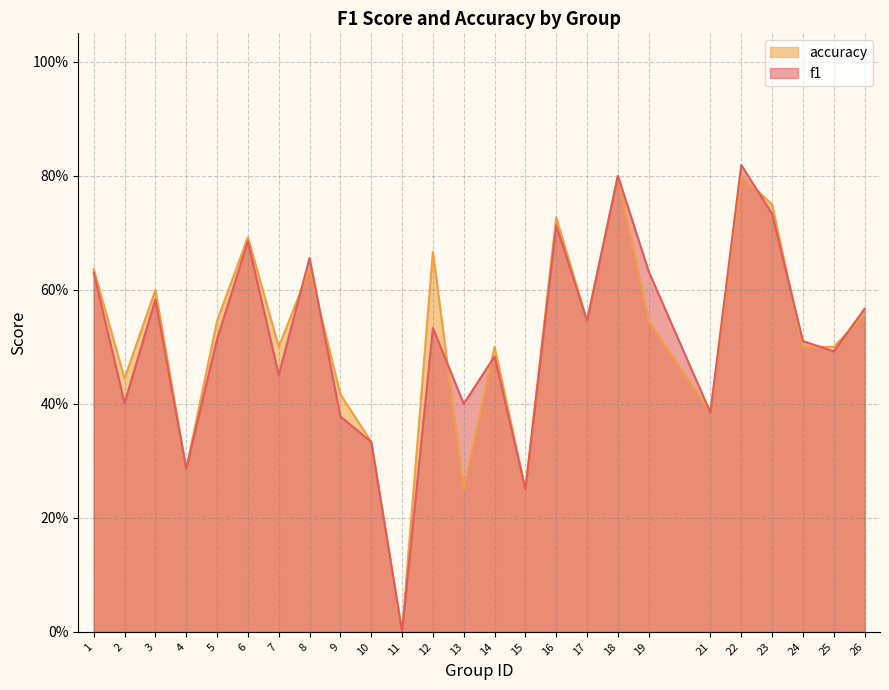

What is the sum of all accuracy values?

12.9